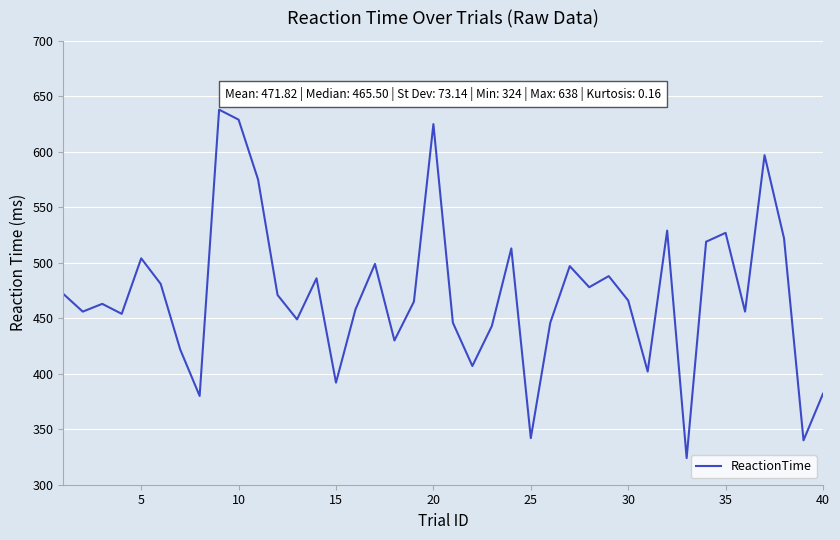

What is the difference between the maximum and minimum values?

314